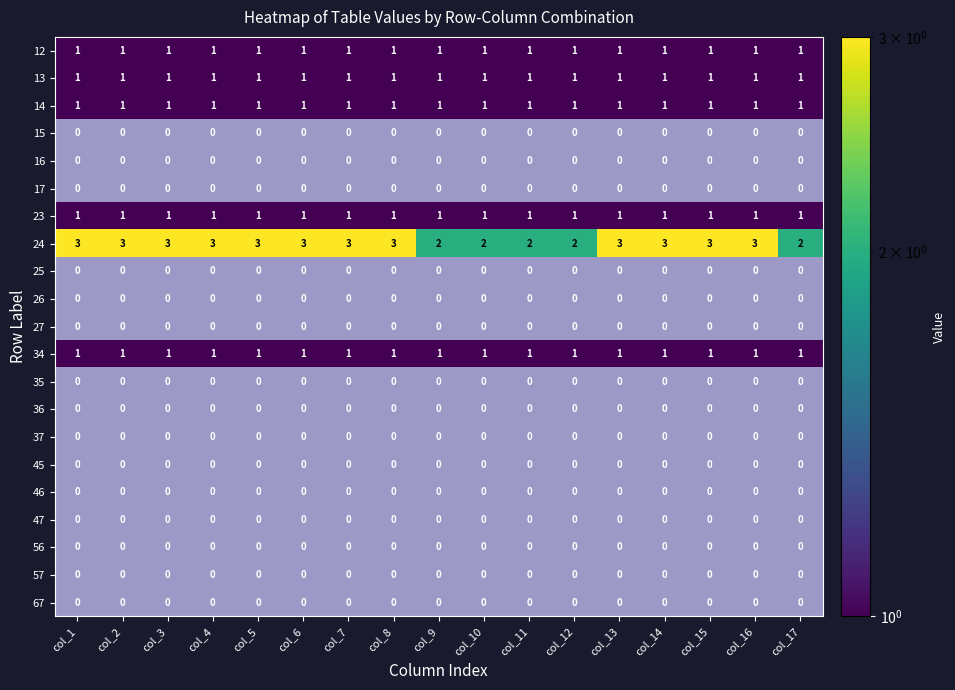

Read the 14 value at col_13.

1.0